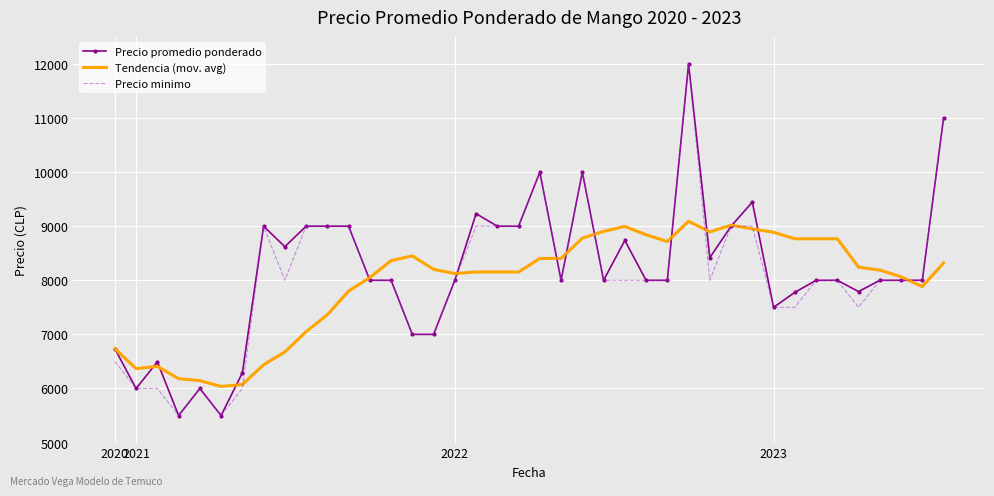

What is the lowest value of the Precio promedio ponderado series?

5500.0